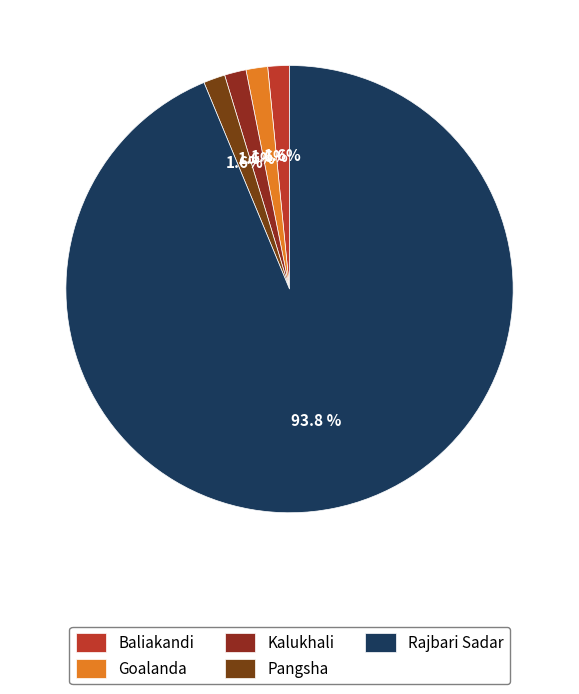

True or false: Pangsha accounts for 1% of the total.

False